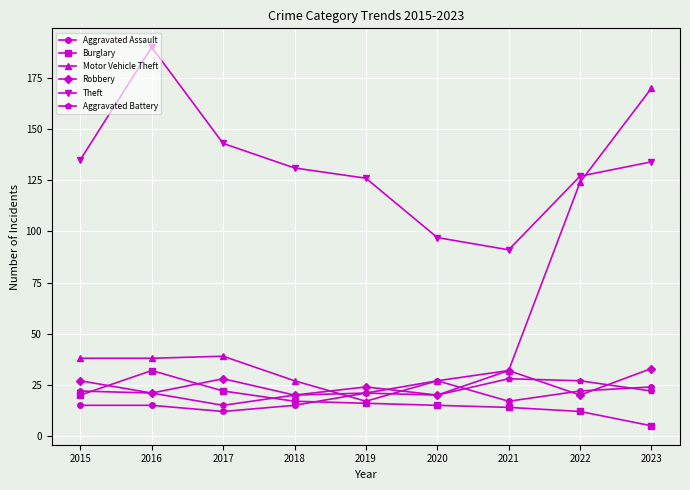

What is the total value across all series at 2020?

206